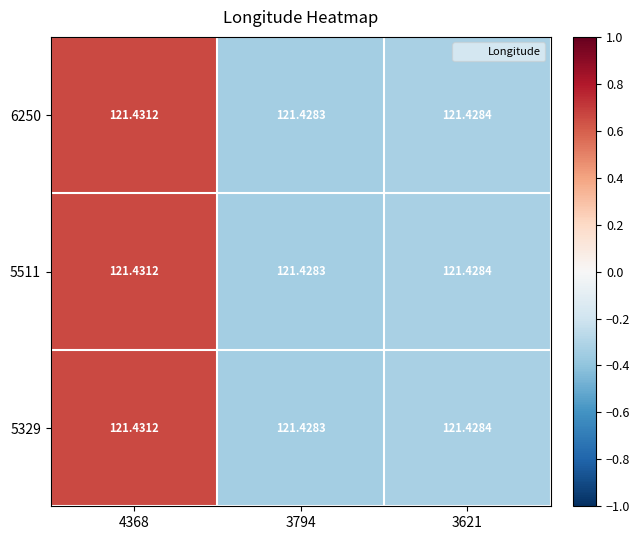

Is the value of 5511 at 4368 greater than the value of 5329 at 3621?

Yes